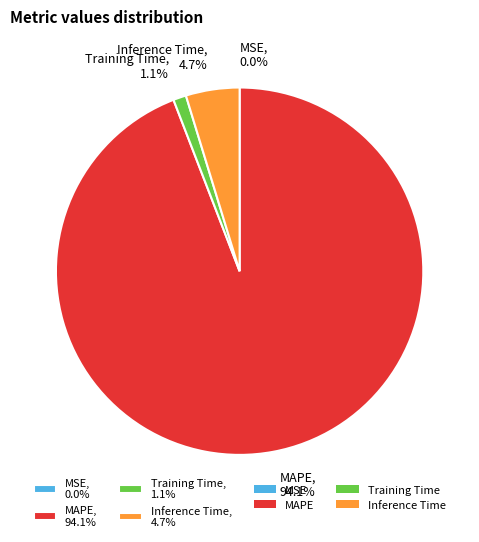

What is the largest slice in the pie chart?

MAPE, 94.1%